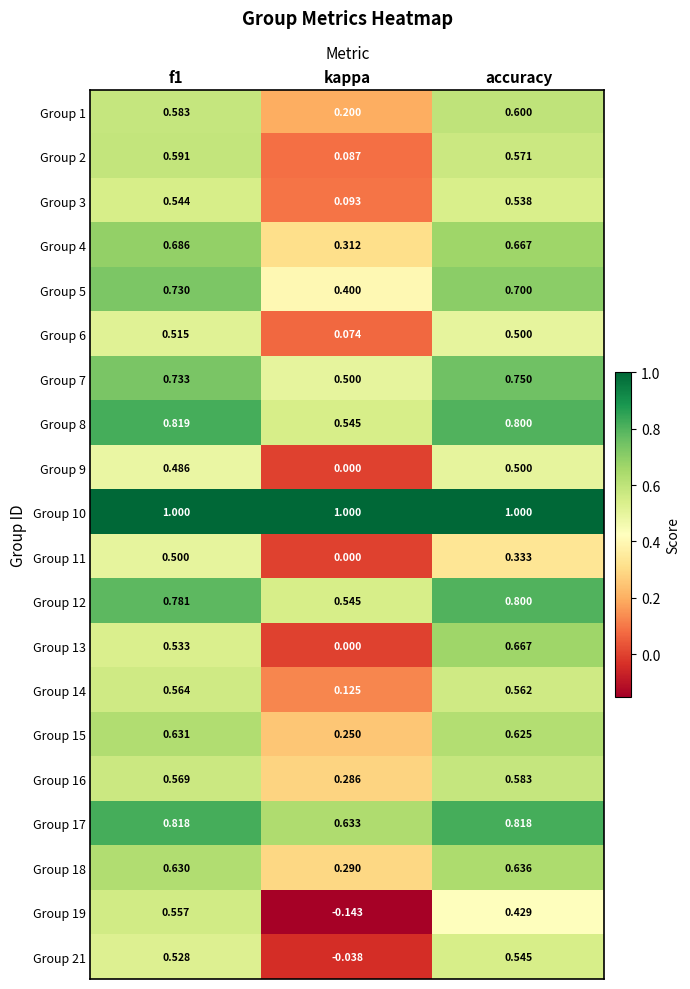

At how many categories does at least one series exceed 0?

3